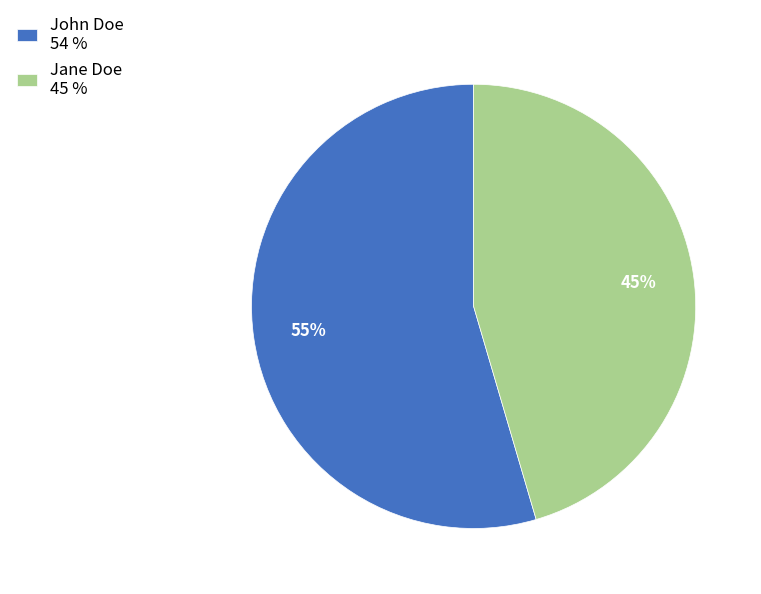

To the nearest percent, what percentage of the pie is John Doe?

55%